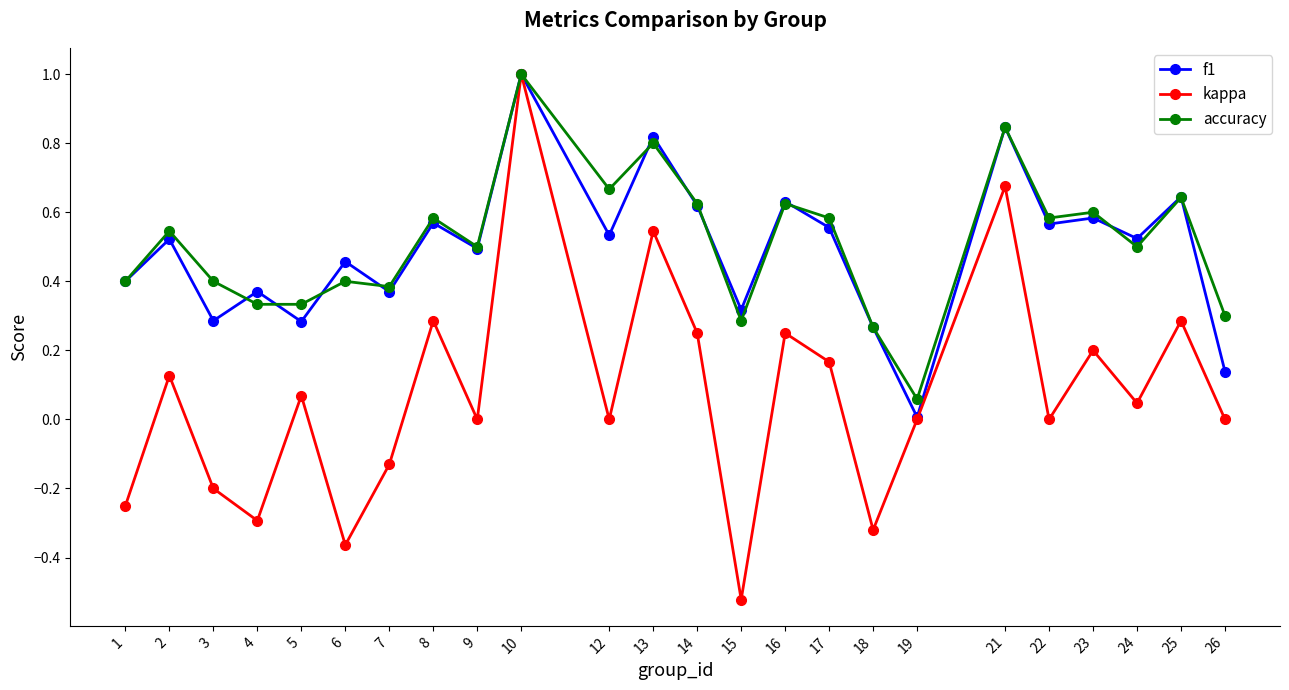

Is it true that accuracy equals 0.6 at 23?

True